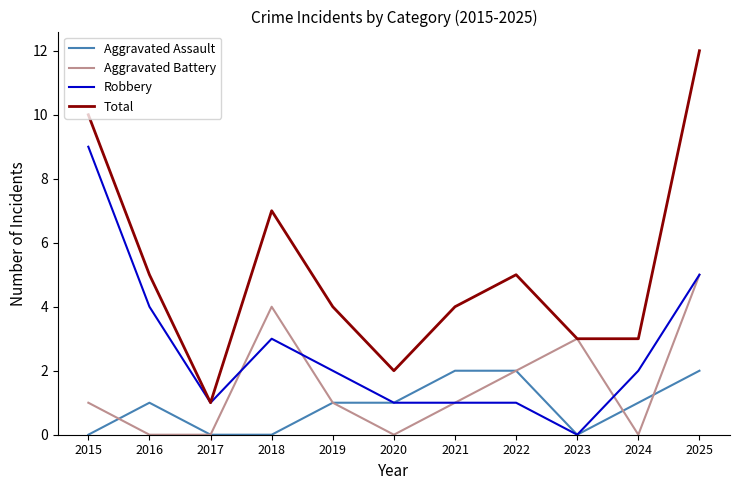

What is the difference between the highest and lowest values at 2023?

3